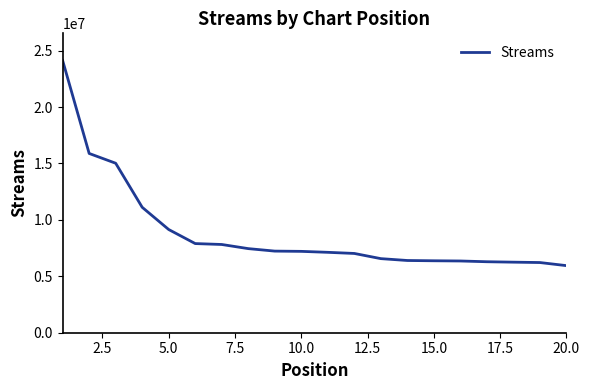

What is the minimum value shown in the chart?

5944768